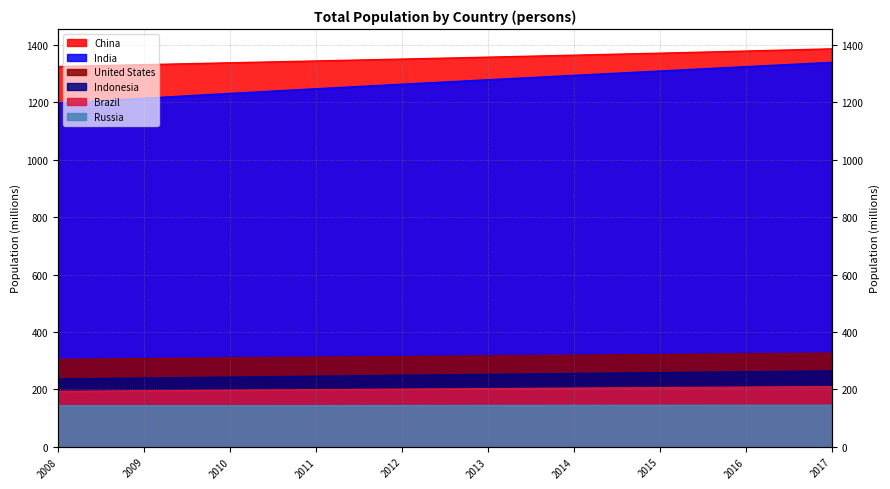

Reading left to right, what are all the values shown in this chart?

China: 1324.7	1331.3	1337.7	1344.1	1350.7	1357.4	1364.3	1371.2	1378.7	1386.4
India: 1197.1	1214.3	1231.0	1247.2	1263.1	1278.6	1293.9	1309.1	1324.2	1339.2
United States: 304.1	306.8	309.3	311.6	314.0	316.2	318.6	321.0	323.4	325.7
Indonesia: 236.2	239.3	242.5	245.7	248.9	252.0	255.1	258.2	261.1	264.0
Brazil: 193.0	194.9	196.8	198.7	200.6	202.4	204.2	206.0	207.7	209.3
Russia: 142.7	142.8	142.8	143.0	143.2	143.5	143.8	144.1	144.3	144.5